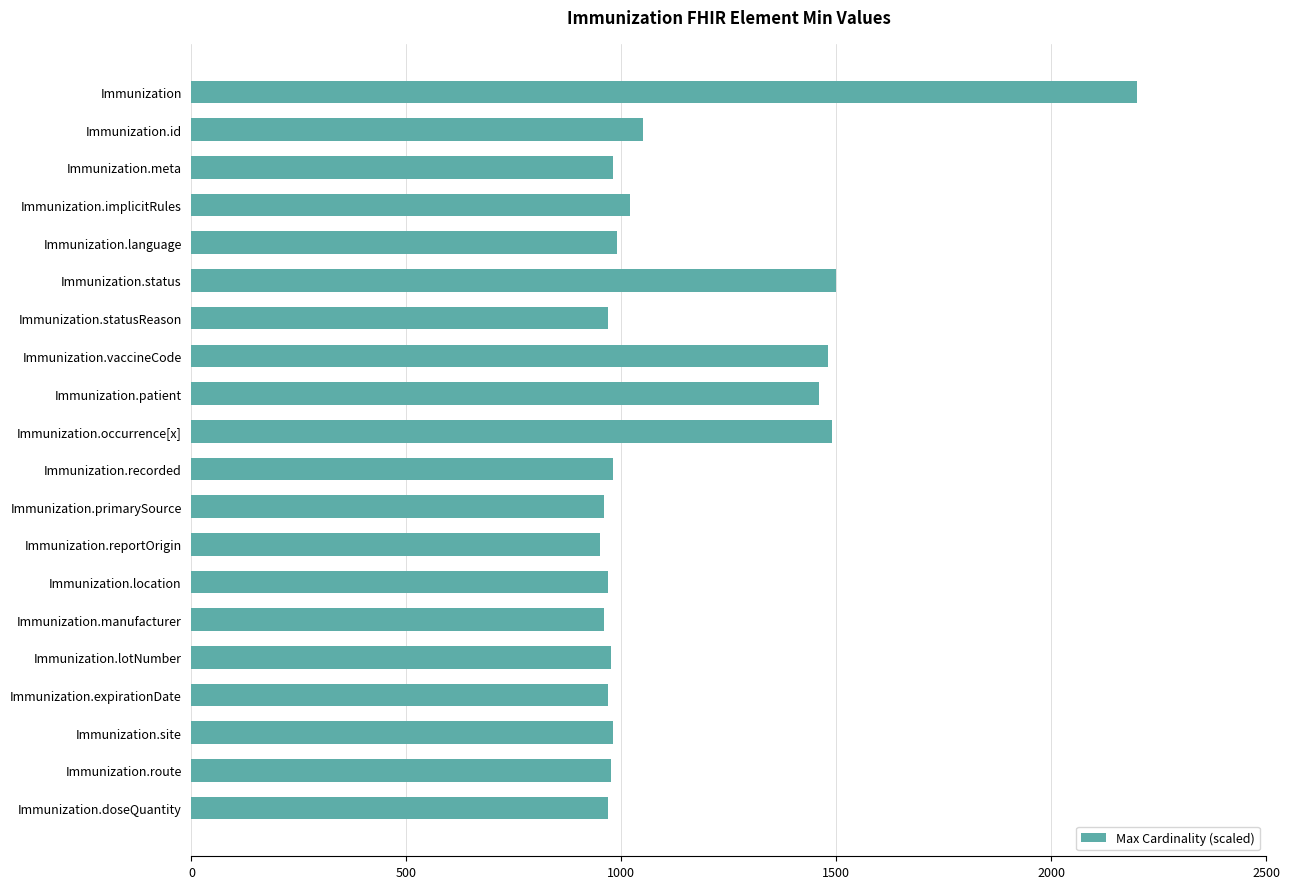

True or false: the data shows 1369 at Immunization.site.

False